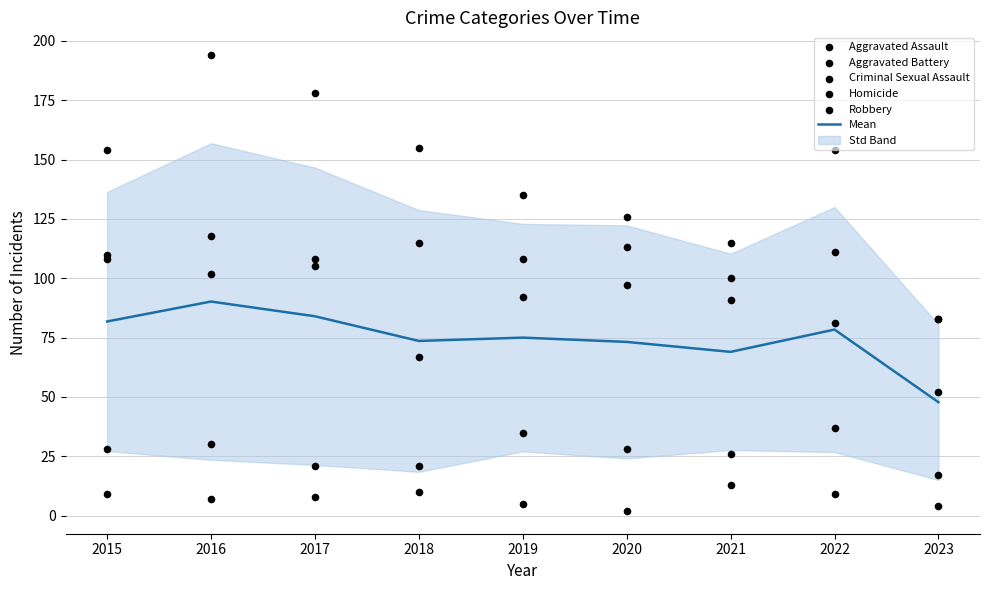

What is the total value across all series at 2019?

450.0